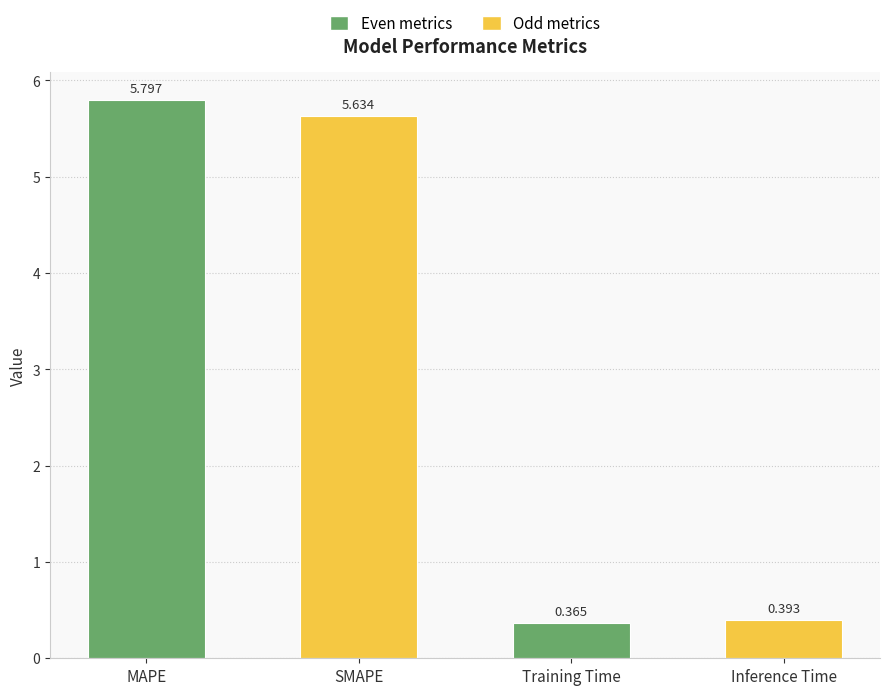

What is the label of the 1st bar from the left?

MAPE